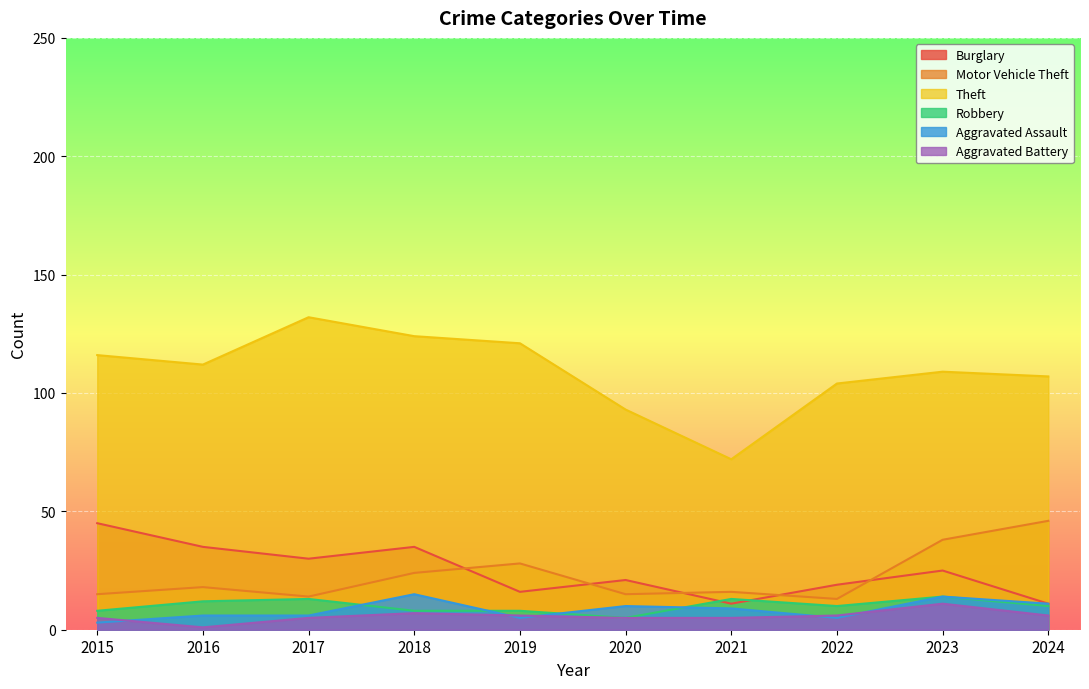

Where is the first local maximum for Aggravated Assault?

2018